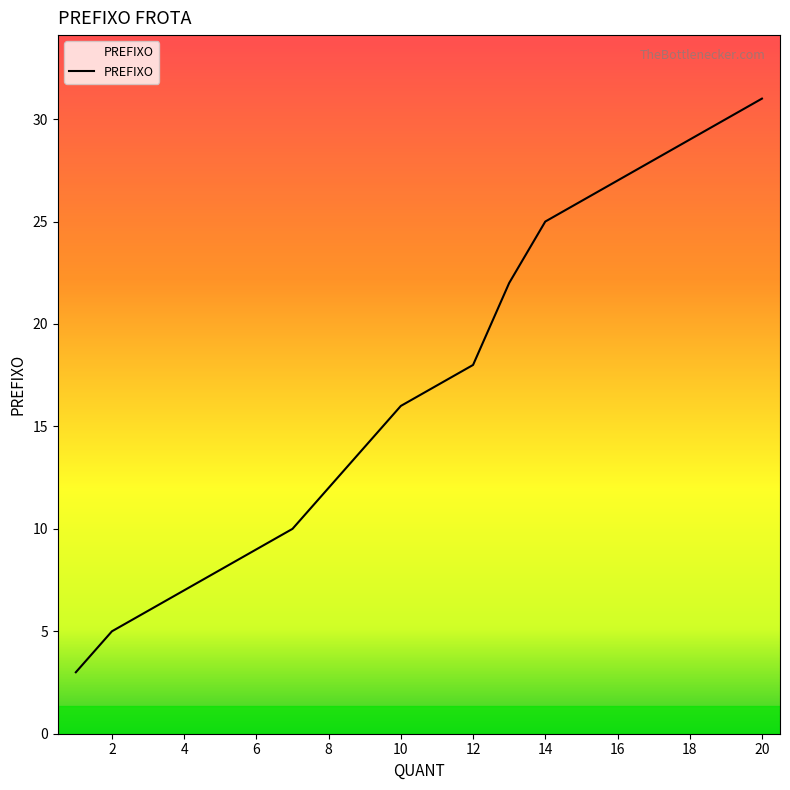

True or false: the data has more than 0 interior local peaks.

False